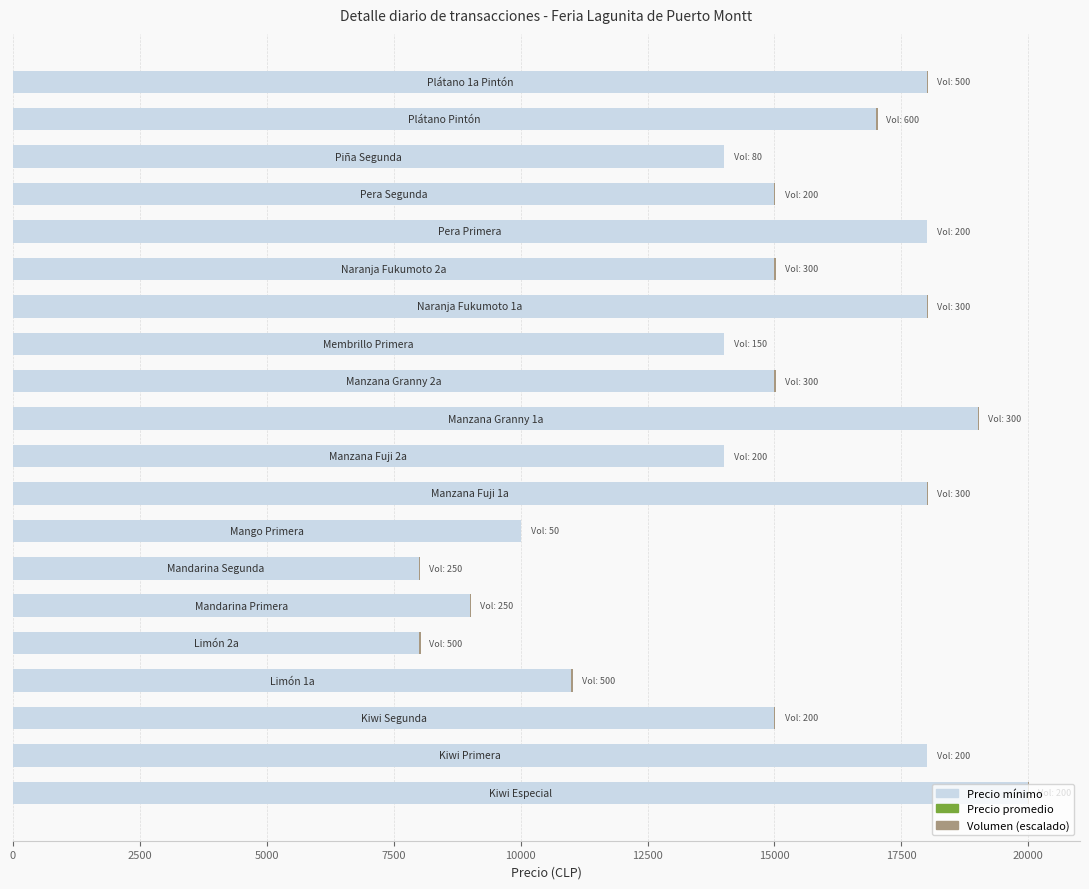

What is the highest value of the Precio mínimo series?

20000.0